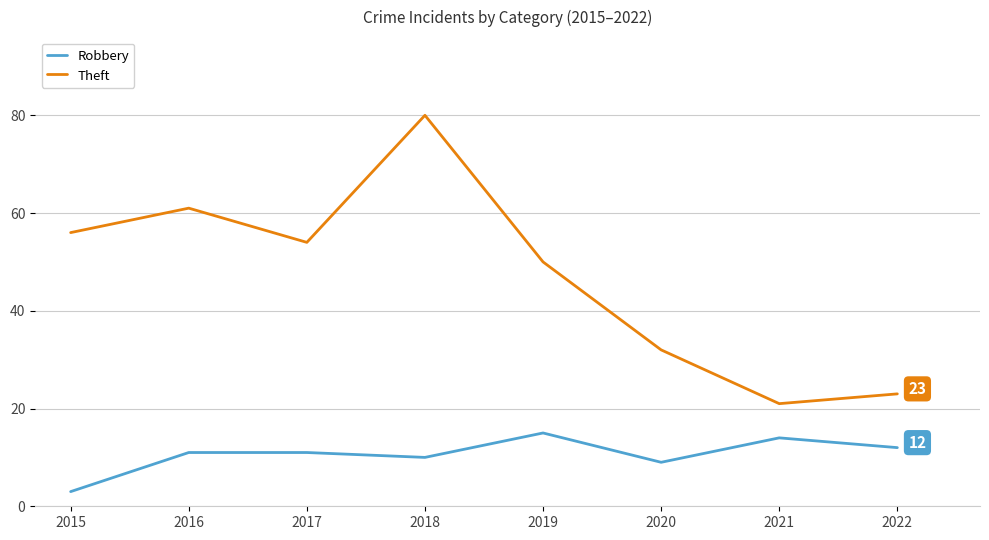

Reading left to right, extract all data points from this chart.

Robbery: 3	11	11	10	15	9	14	12
Theft: 56	61	54	80	50	32	21	23